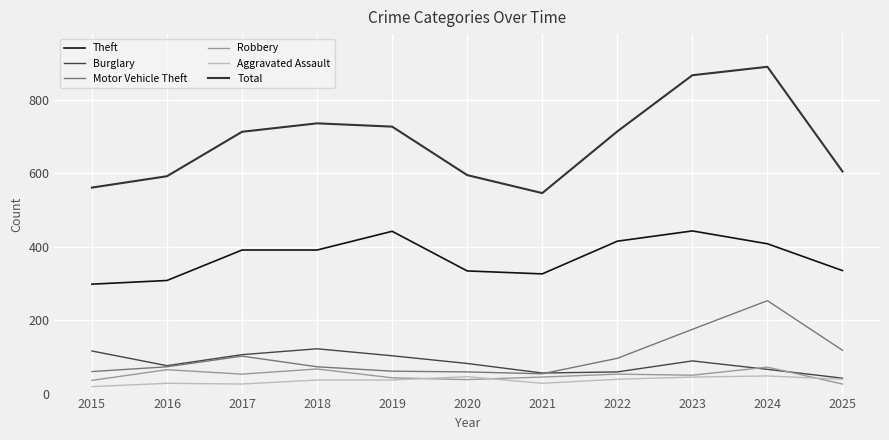

Does the chart display data point markers on the line(s)?

No